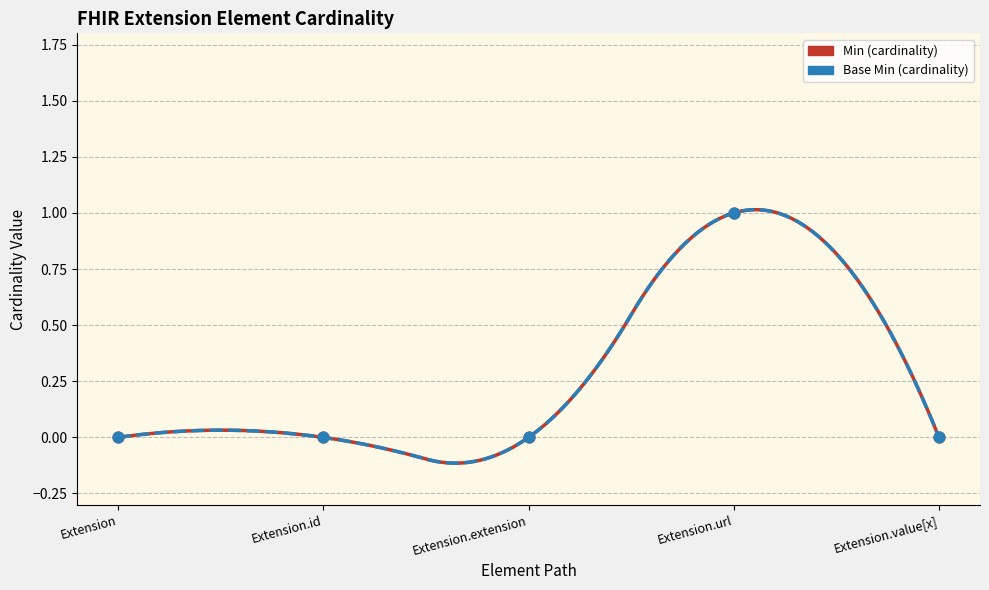

Which series contains the highest Y value?

Min